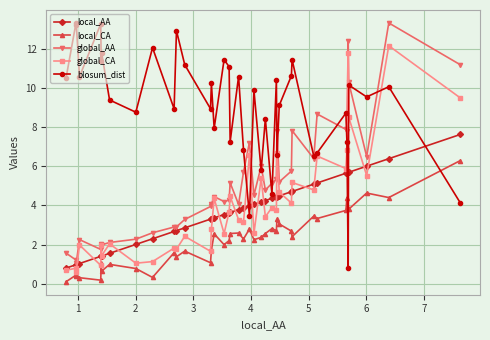

Does the chart display data point markers on the line(s)?

Yes